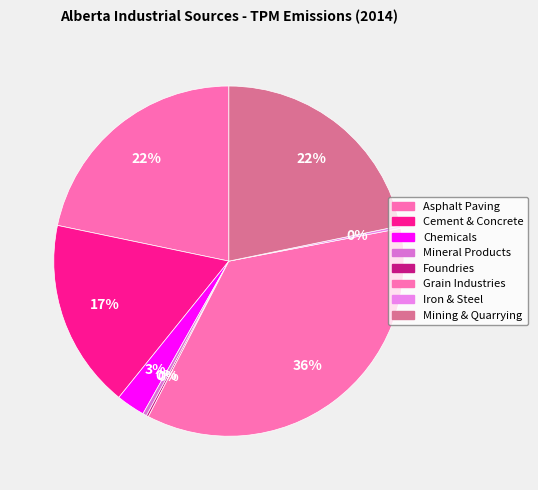

Count the number of slices in the pie.

8